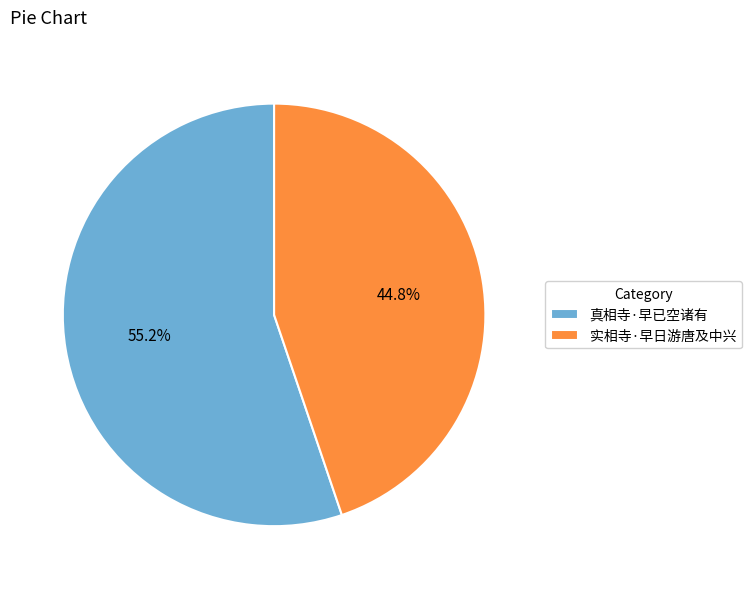

Which has a higher value, 真相寺·早已空诸有 or 实相寺·早日游唐及中兴?

真相寺·早已空诸有